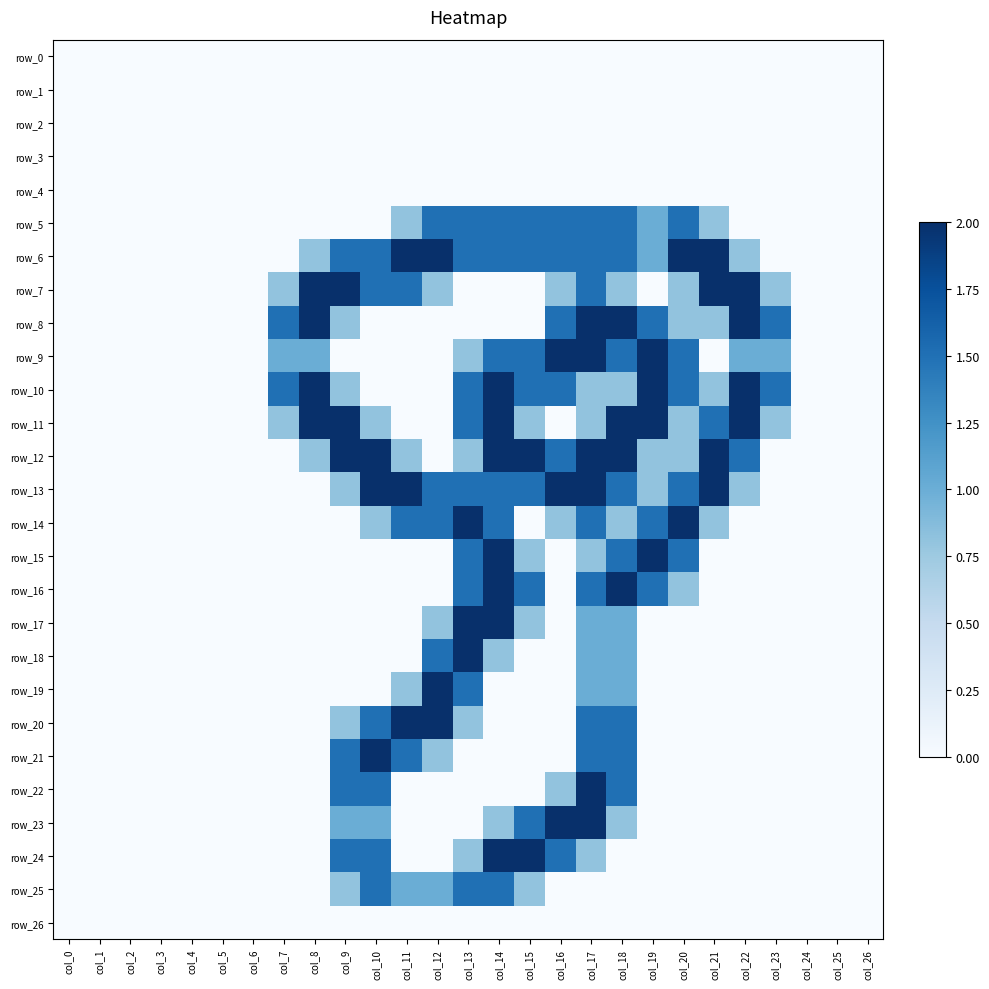

At col_12, list the series in order from largest to smallest.

row_6, row_19, row_20, row_5, row_13, row_14, row_18, row_25, row_7, row_17, row_21, row_0, row_1, row_2, row_3, row_4, row_8, row_9, row_10, row_11, row_12, row_15, row_16, row_22, row_23, row_24, row_26